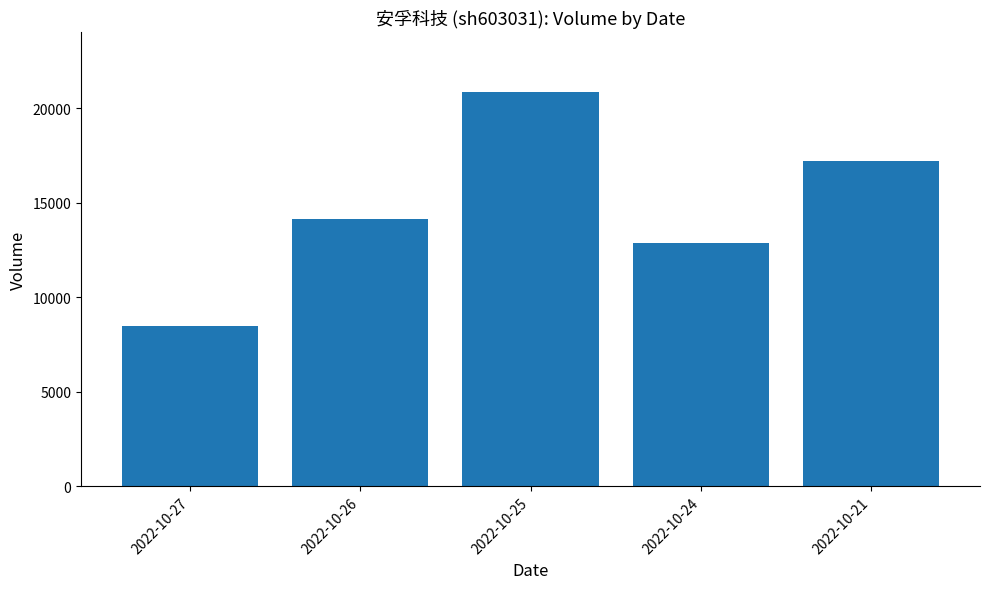

Approximately how many times larger is the value at 2022-10-25 compared to 2022-10-27?

2.5